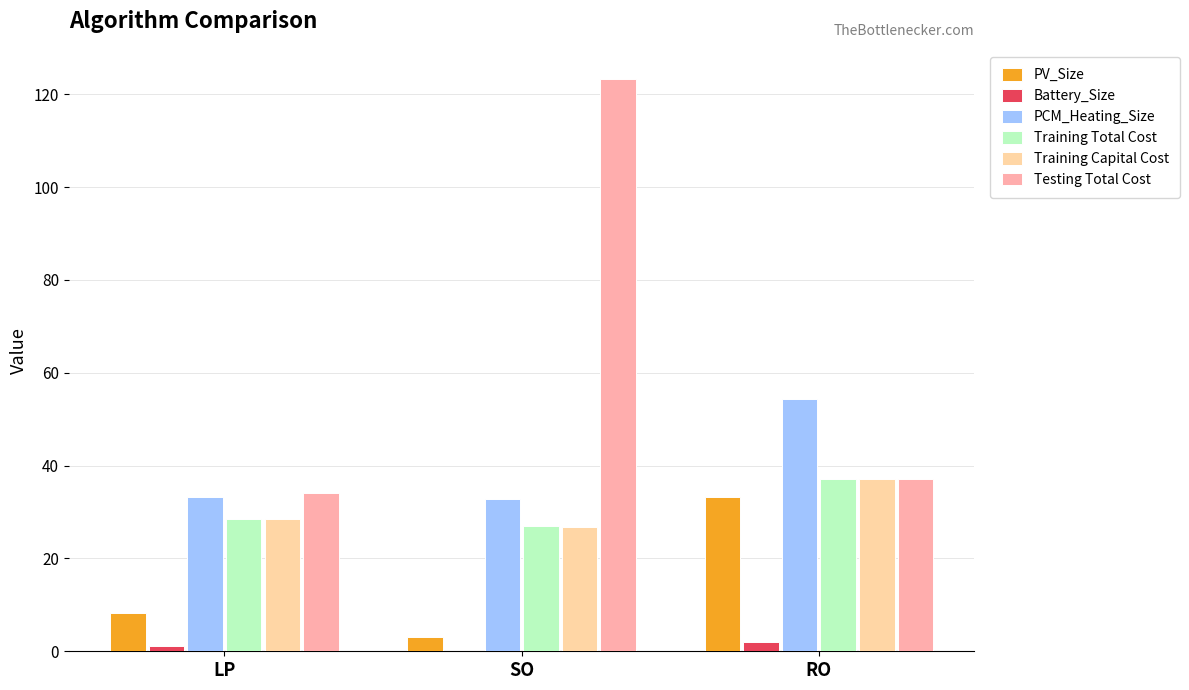

Which category has the highest value across all series?

SO